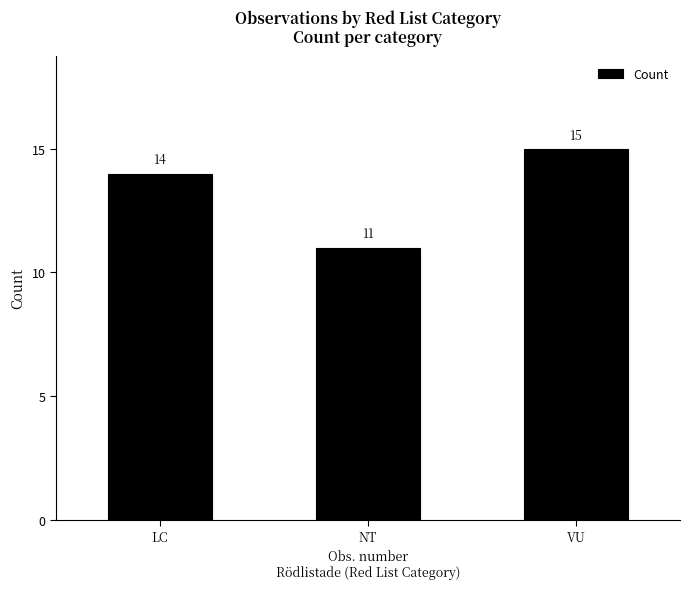

At which category does the chart reach its minimum across all series?

NT